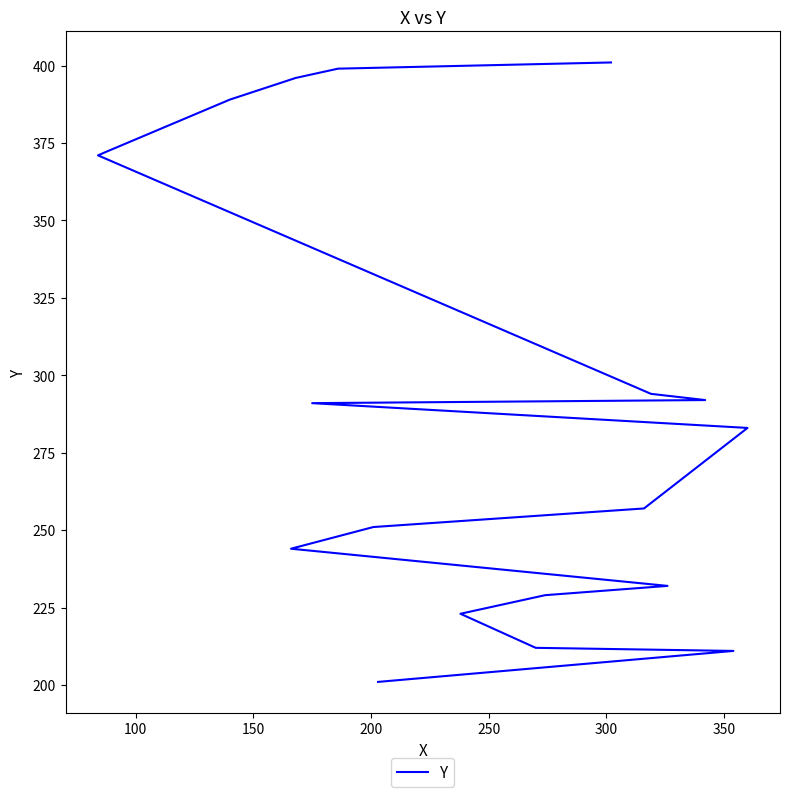

What is the minimum value shown in the chart?

201